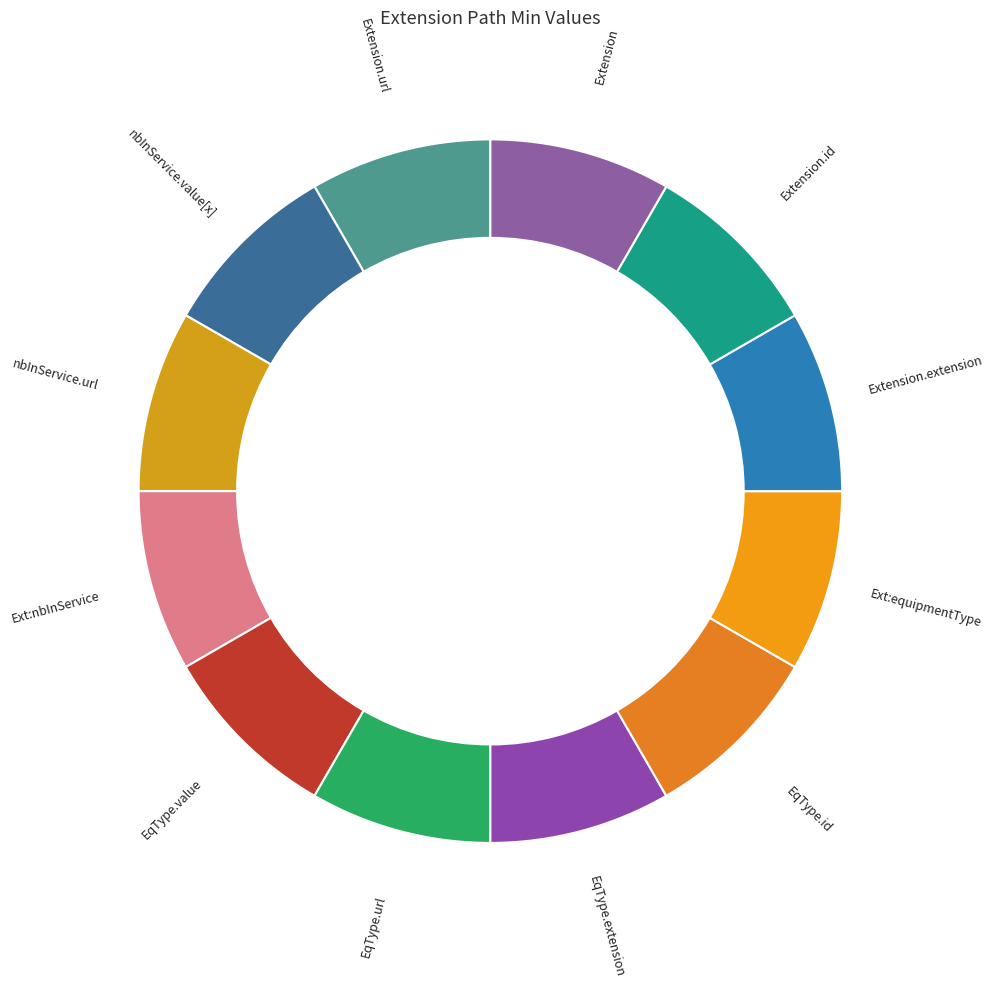

Is Extension.extension:nbInService.value[x] the majority of the pie?

No